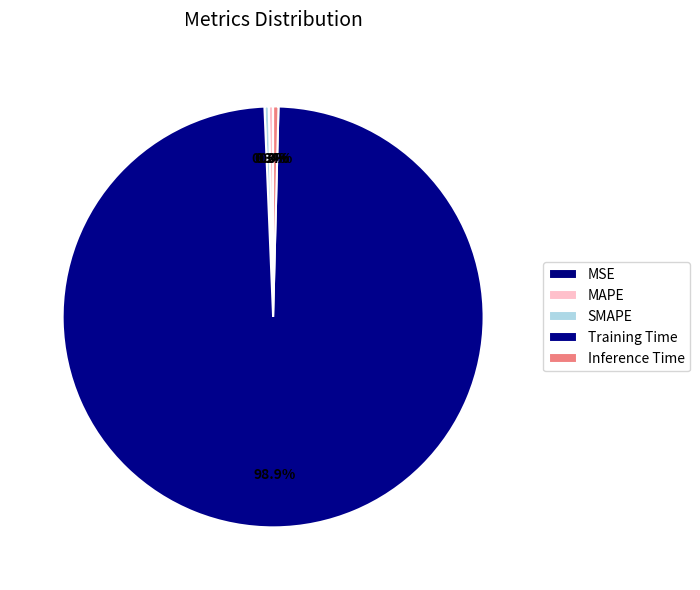

Is it true that MAPE is 1% of the pie?

False